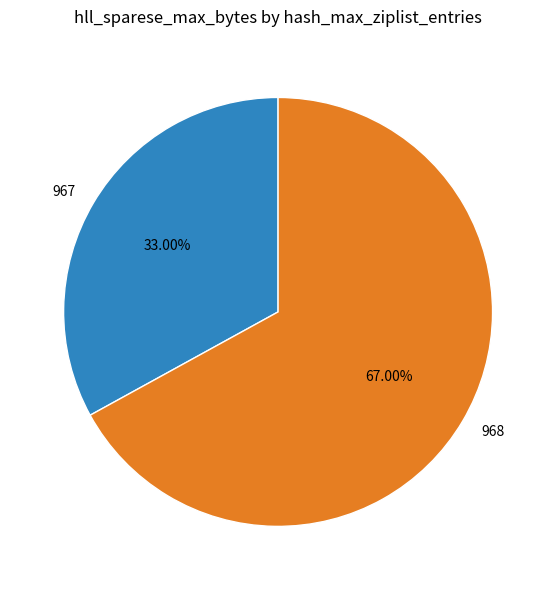

Which slice is the smallest?

967